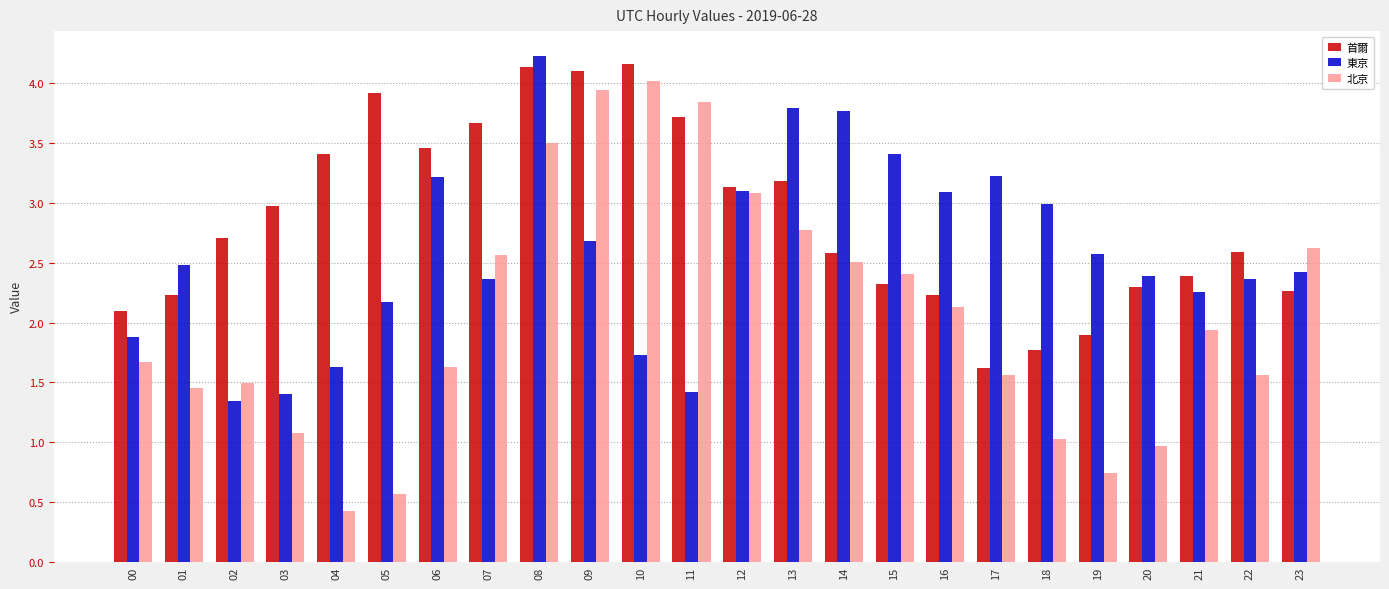

What are all the series names shown in the legend?

首爾, 東京, 北京